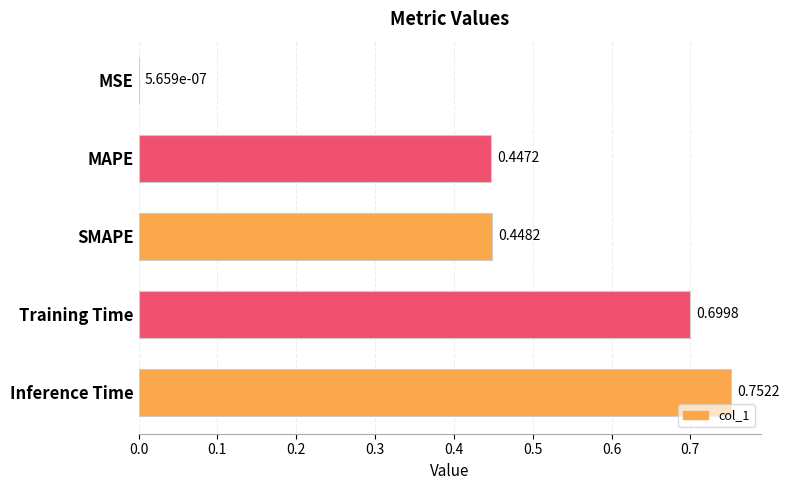

Which has a higher value, Training Time or MSE?

Training Time